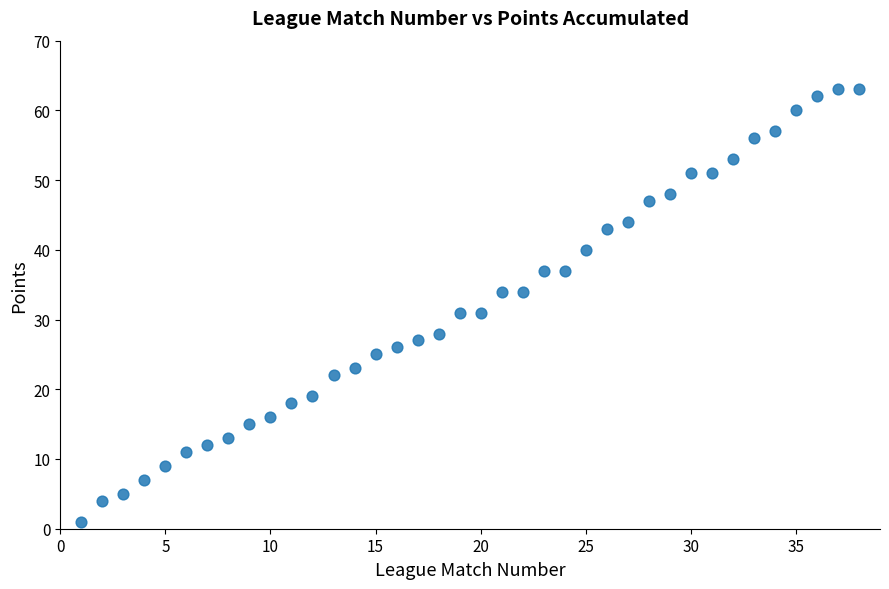

What is the range of Y values (max minus min)?

62